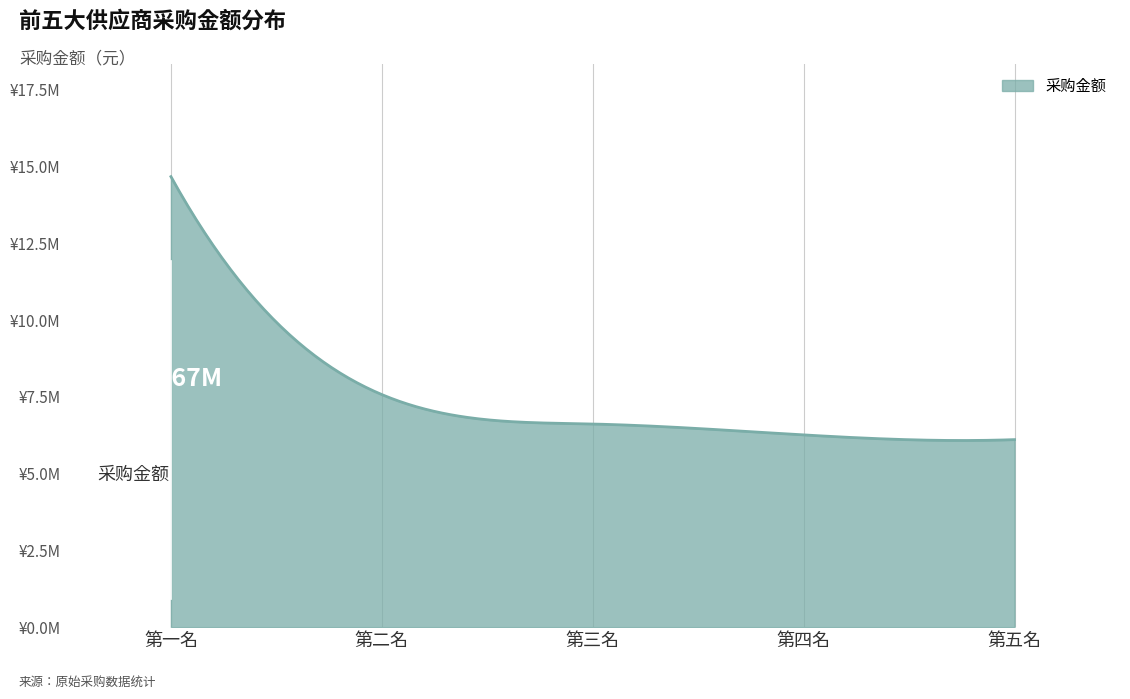

Does the chart have visible grid lines?

No